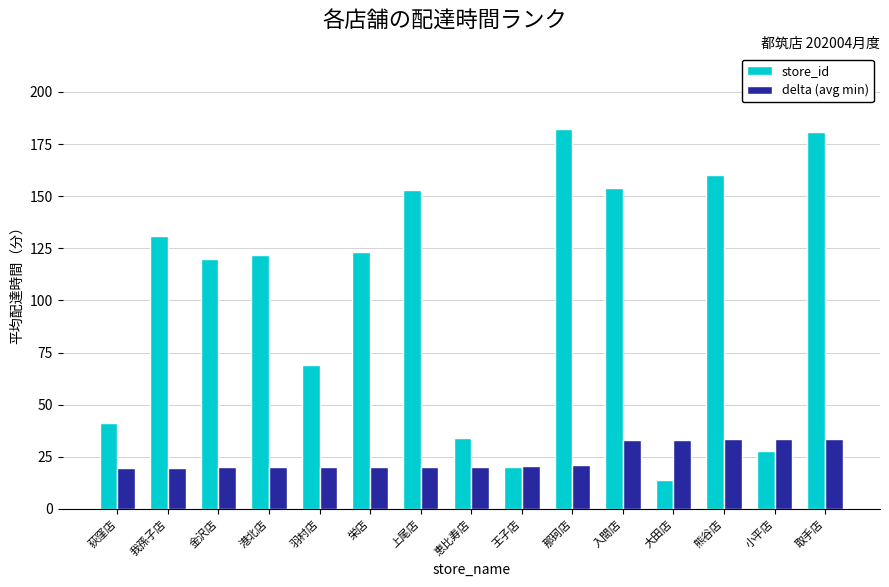

Which series has the largest range (max minus min)?

store_id